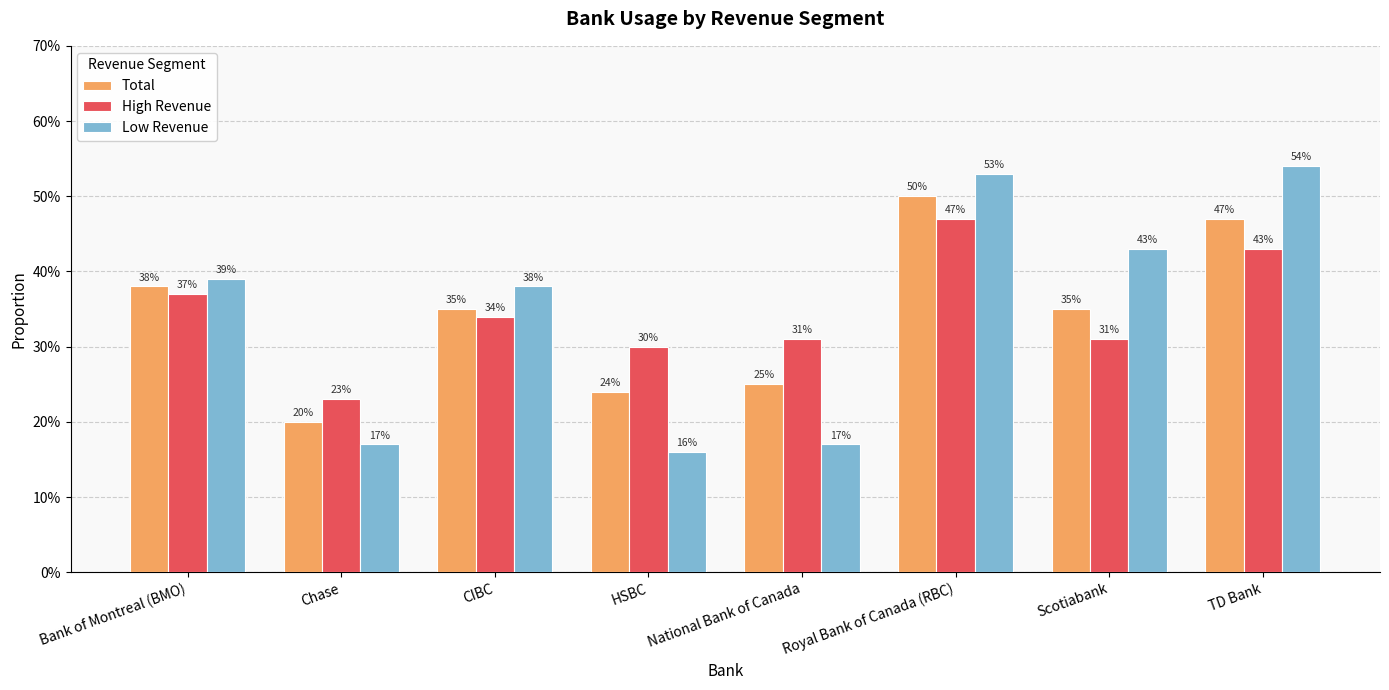

What are all the series names shown in the legend?

Total, High Revenue, Low Revenue